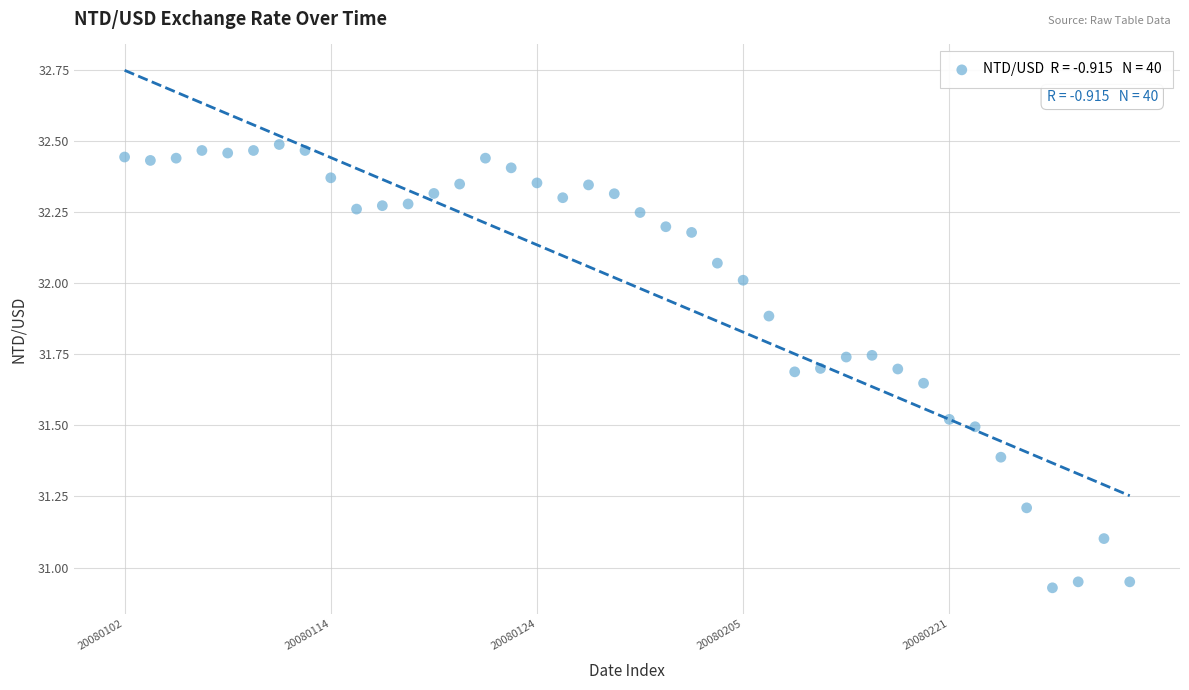

What is the range of Y values (max minus min)?

1.6